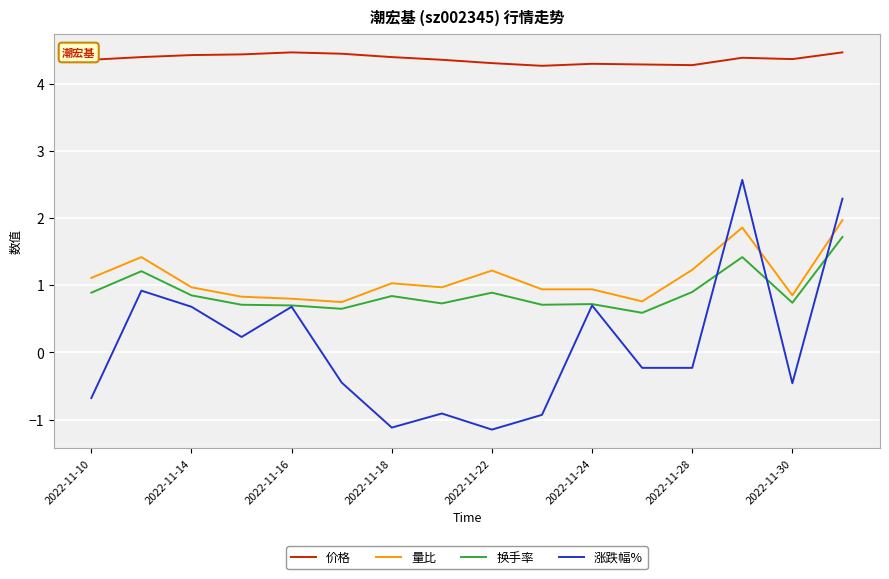

Which series has the widest spread of values?

涨跌幅%